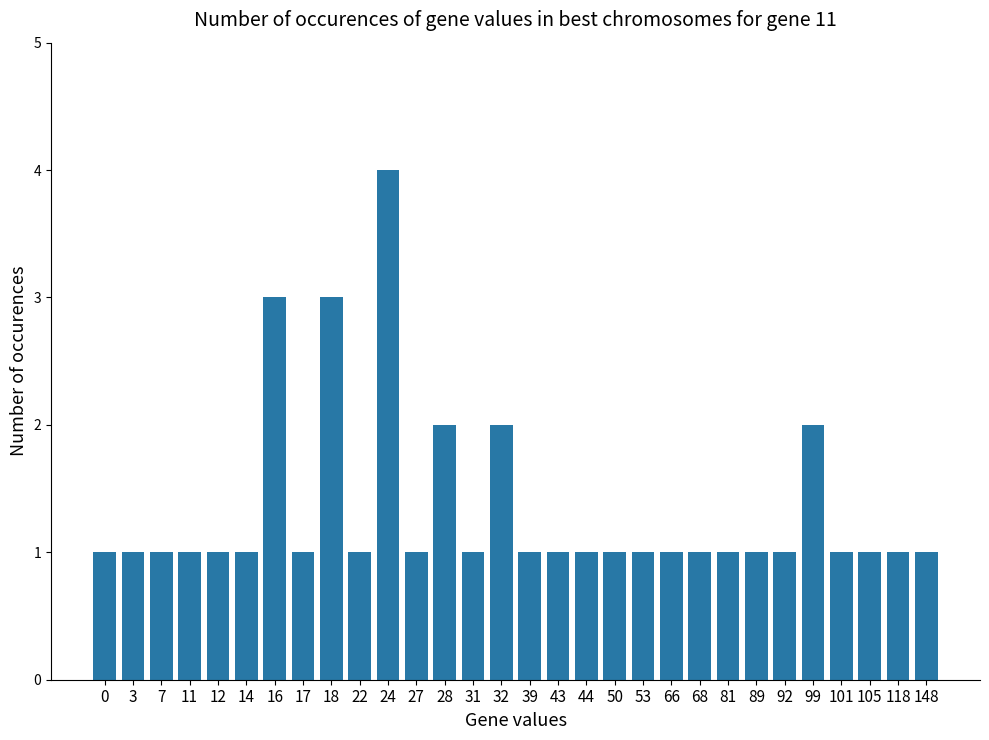

Does the chart contain stacked bars?

No